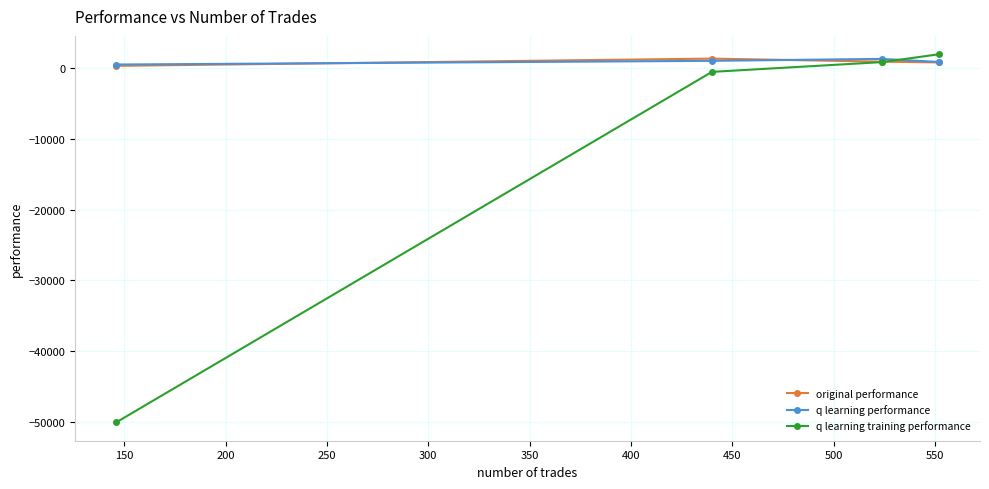

What is the smallest value displayed?

-50000.0